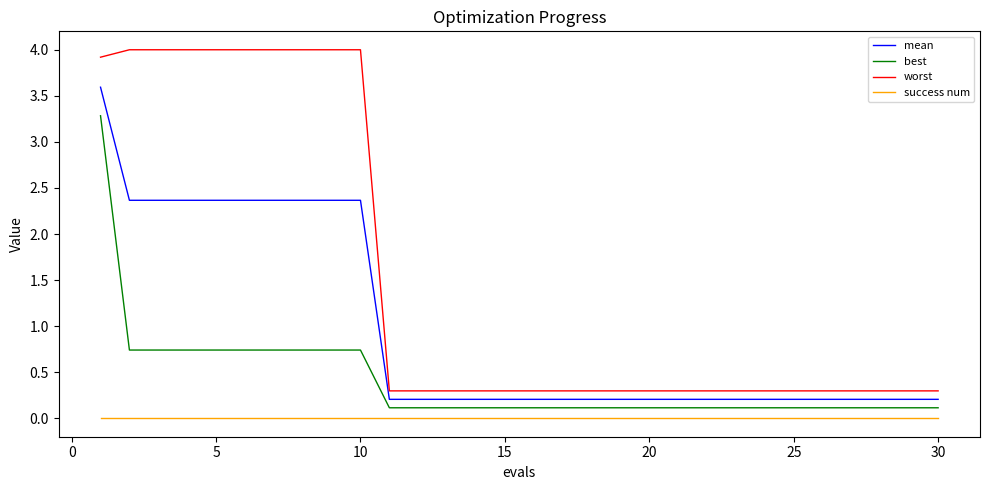

How many lines are shown in the chart?

4